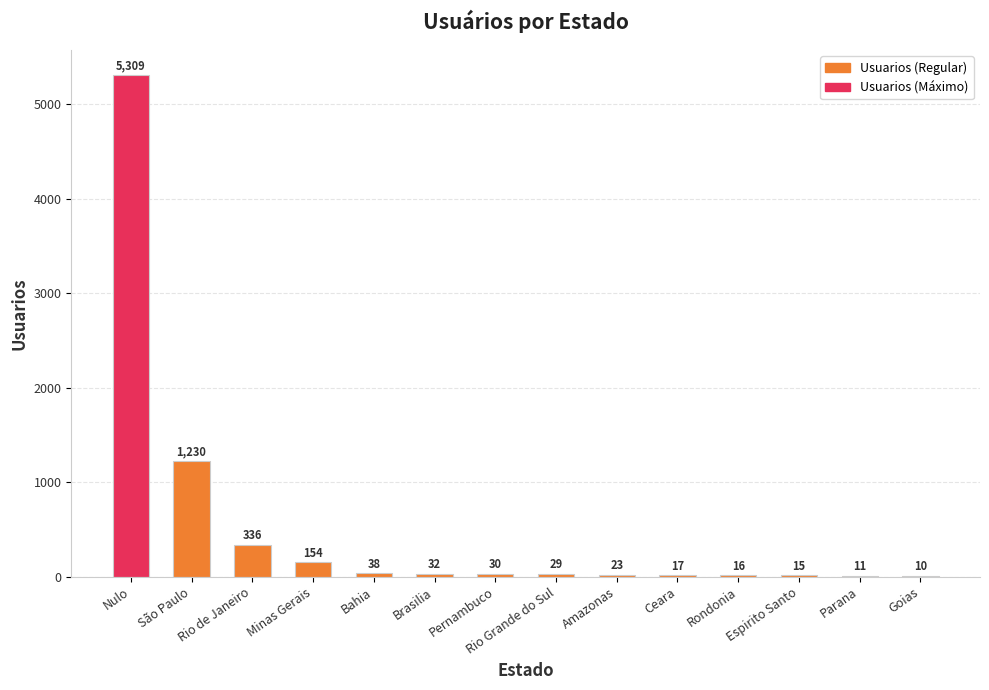

What is the difference between the values at Espirito Santo and Minas Gerais?

139